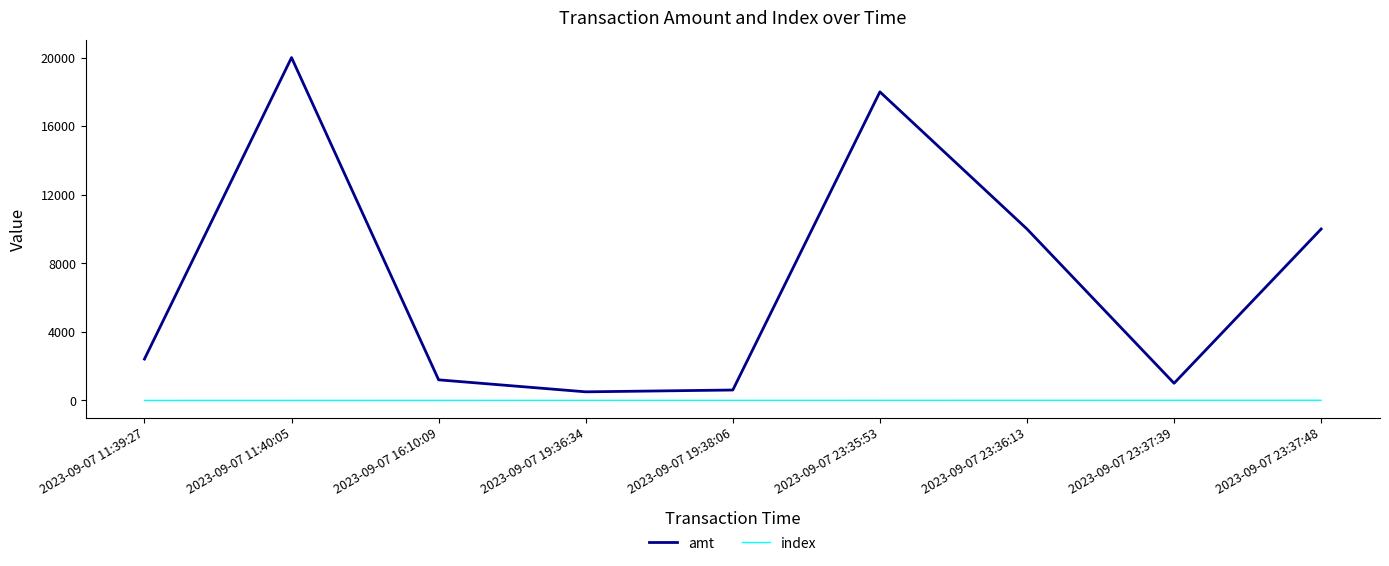

Is it true that amt equals 2891.3 at 2023-09-07 23:37:48?

False